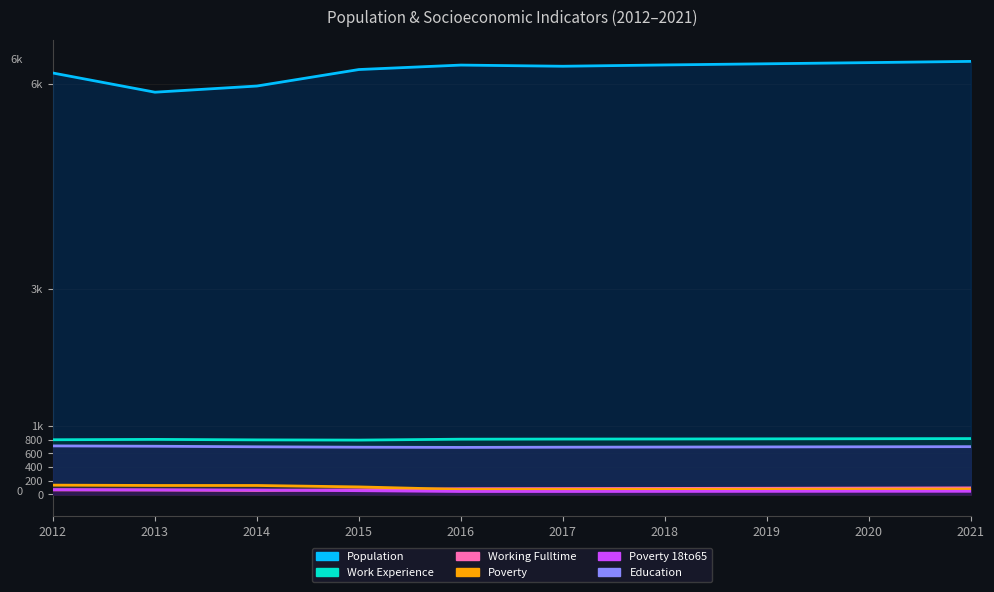

Does the chart have visible grid lines?

Yes